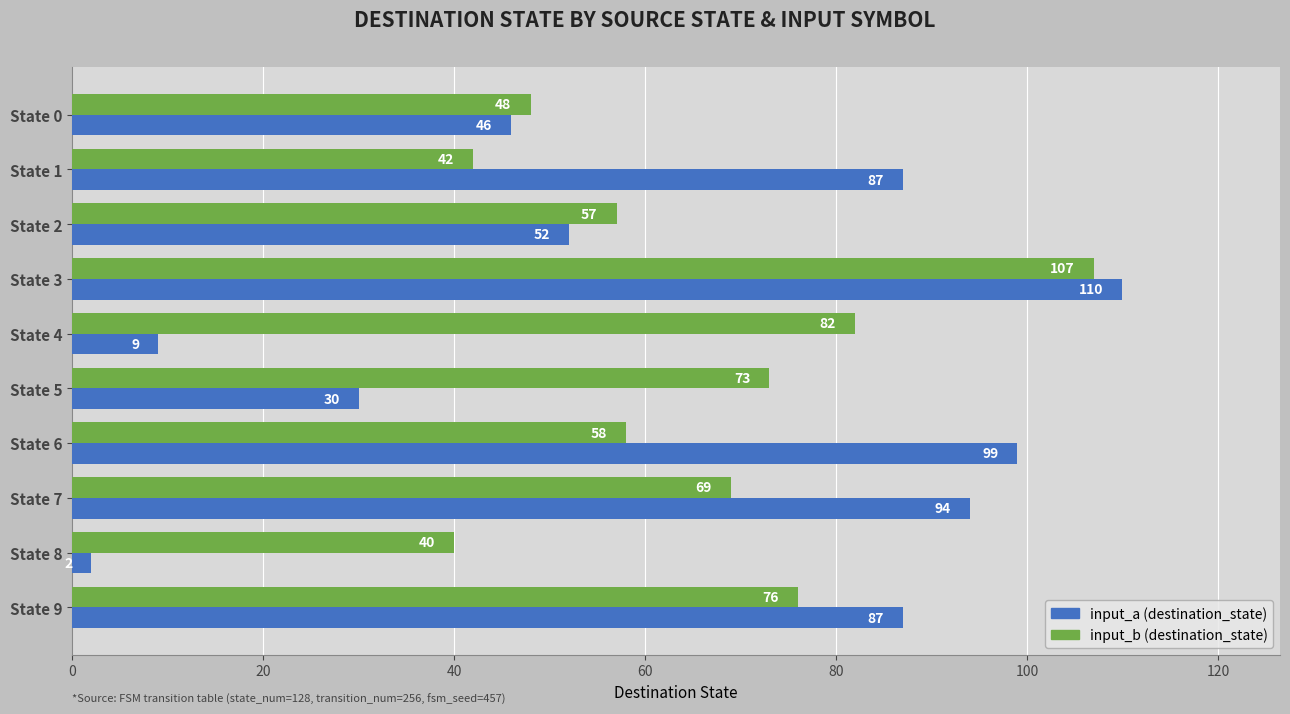

Is the value of input_b (destination_state) at State 4 greater than the value of input_a (destination_state) at State 6?

No